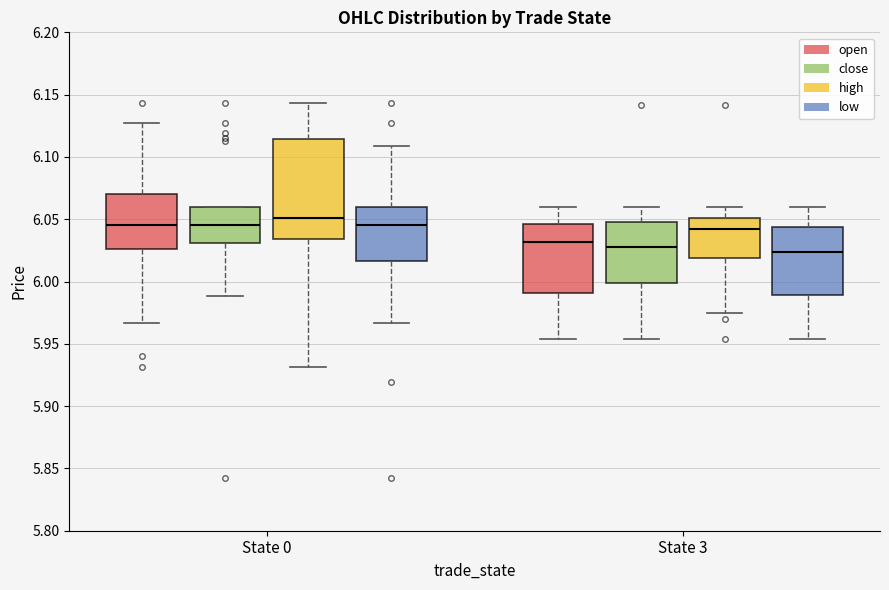

Where is the lower edge of the box for State 0 (high) on the y-axis? The values are not printed on the chart, so give them approximately, as read against the axis.

6.035